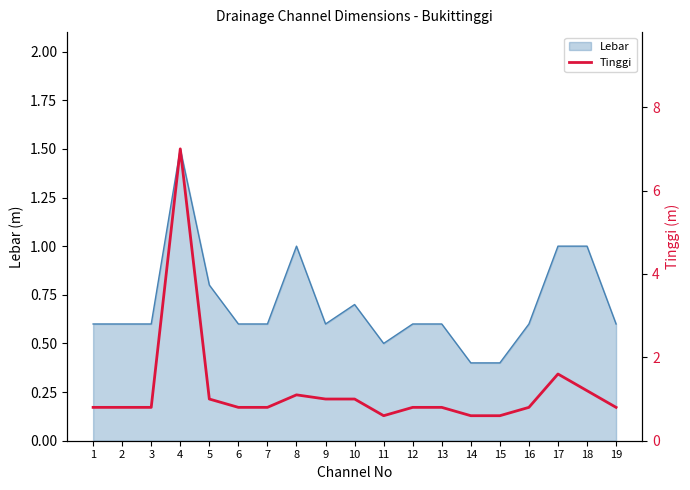

How many lines are shown in the chart?

1